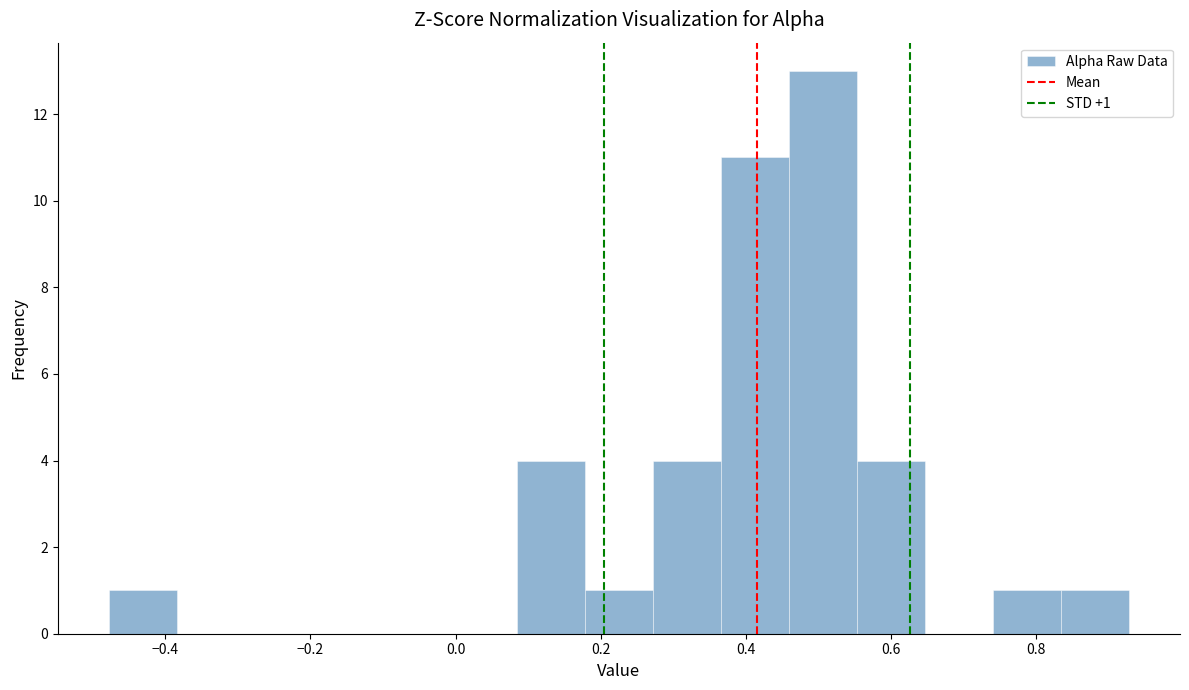

Which range on the x-axis has the tallest bar?

0.46 to 0.56